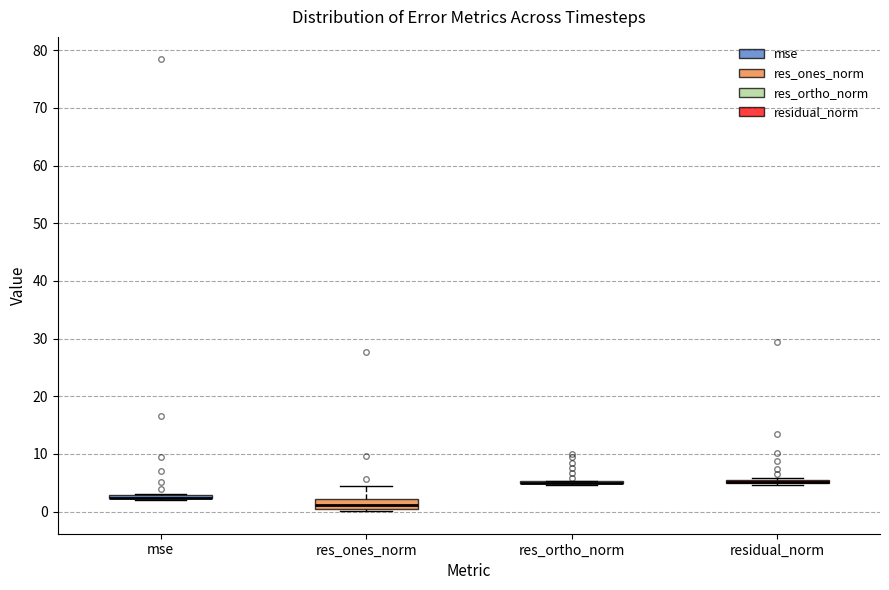

Which box is the tallest, from its lower edge to its upper edge?

res_ones_norm